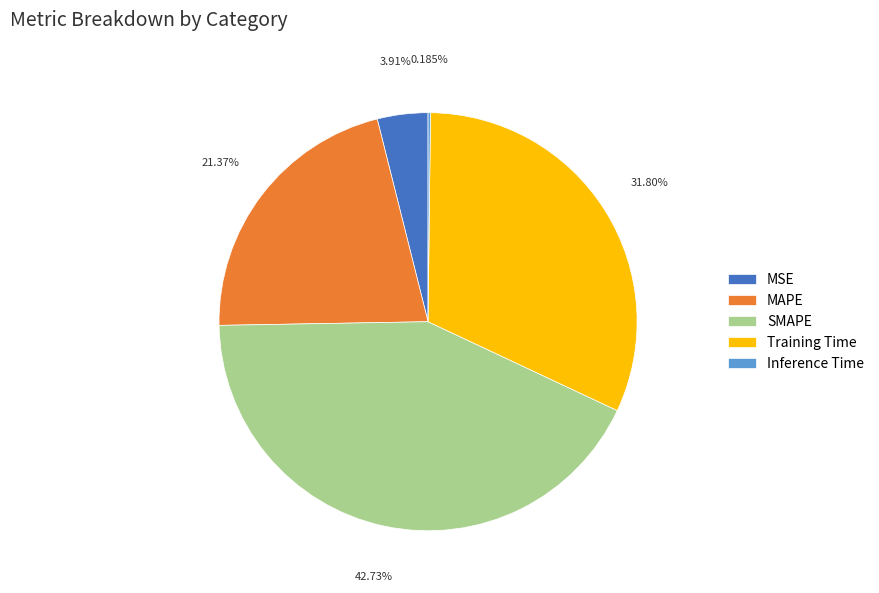

Between MAPE and SMAPE, which is larger?

SMAPE